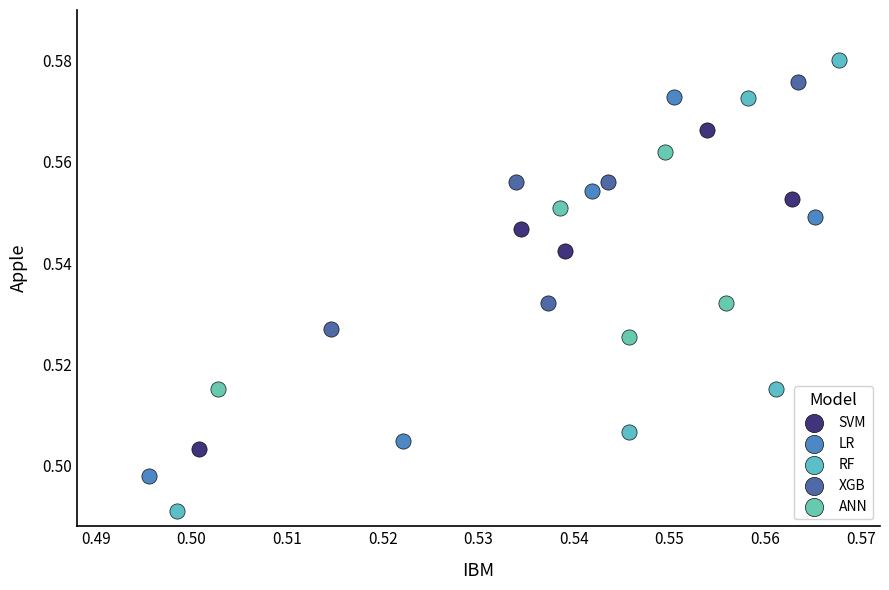

Which series contains the lowest Y value?

RF